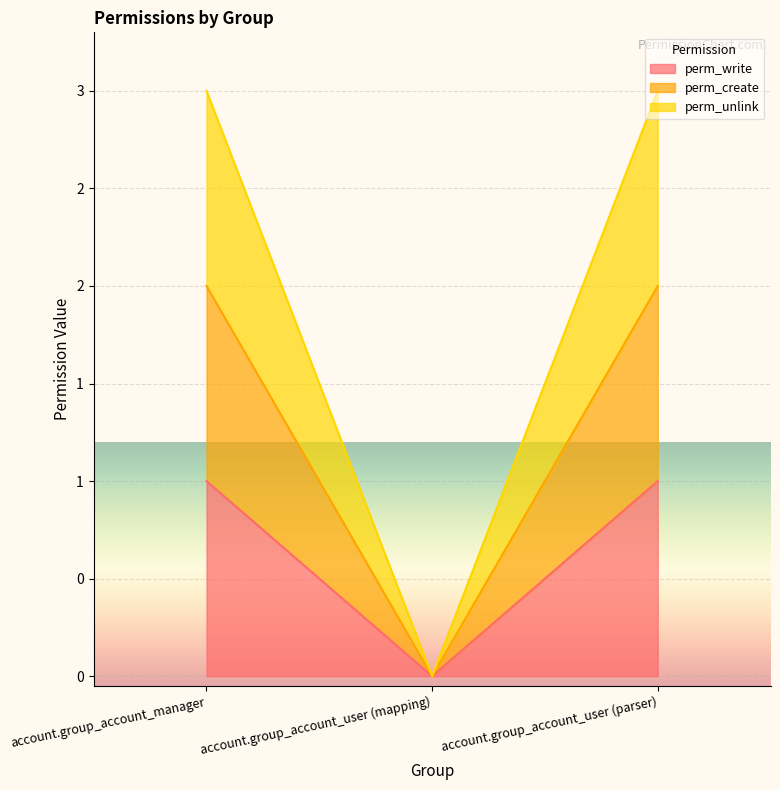

What is the sum of all perm_write values?

2